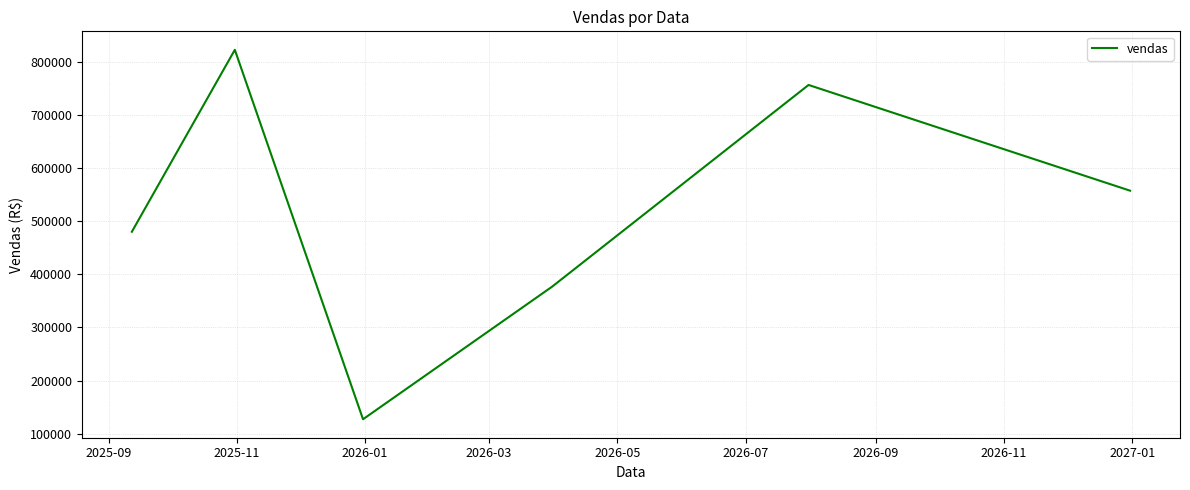

Count the number of values greater than 557273.

3